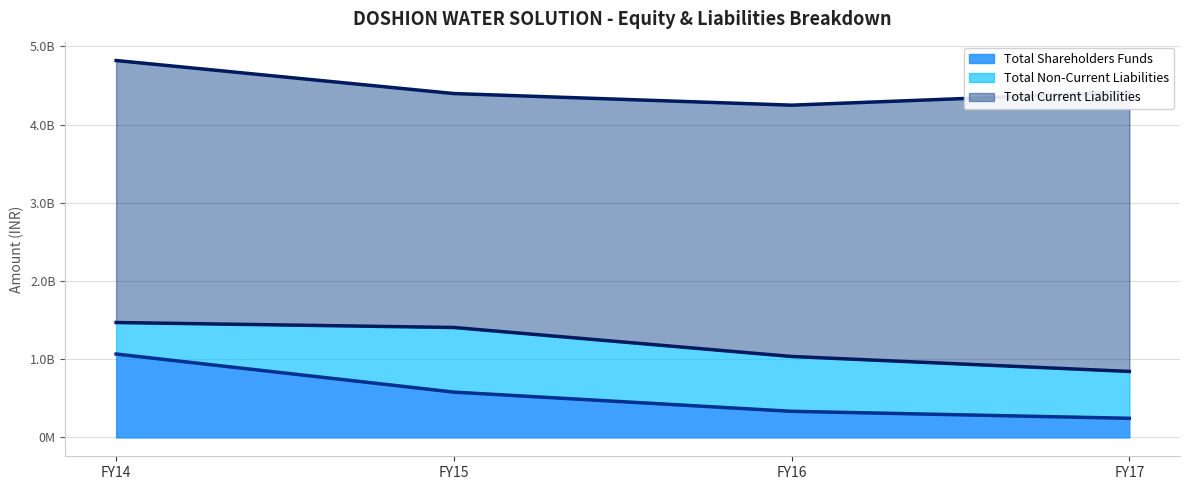

Between FY17 and FY16, which is larger?

FY16